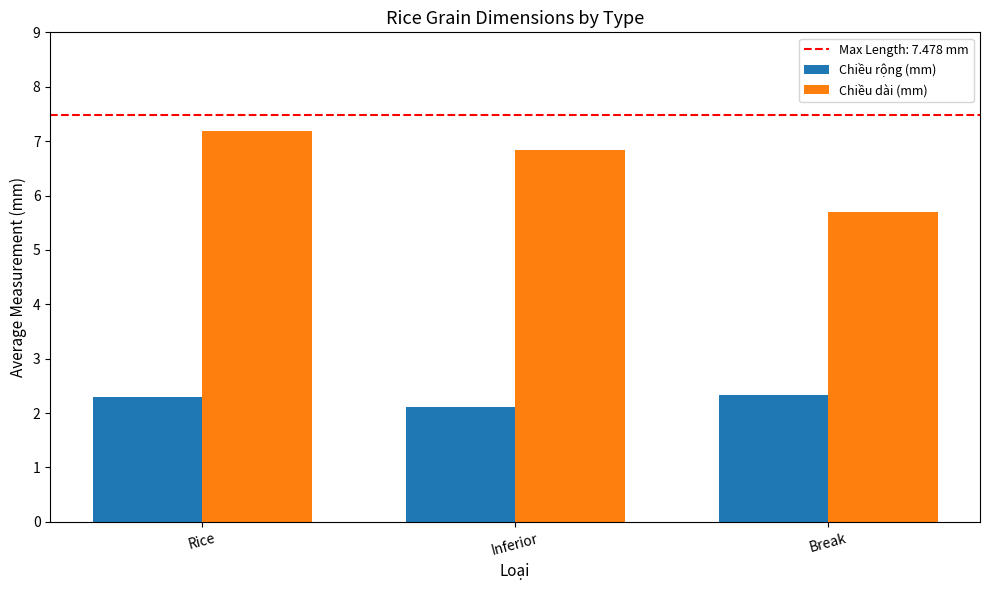

List the series in order of their overall mean, lowest first.

Chiều rộng (mm), Chiều dài (mm)